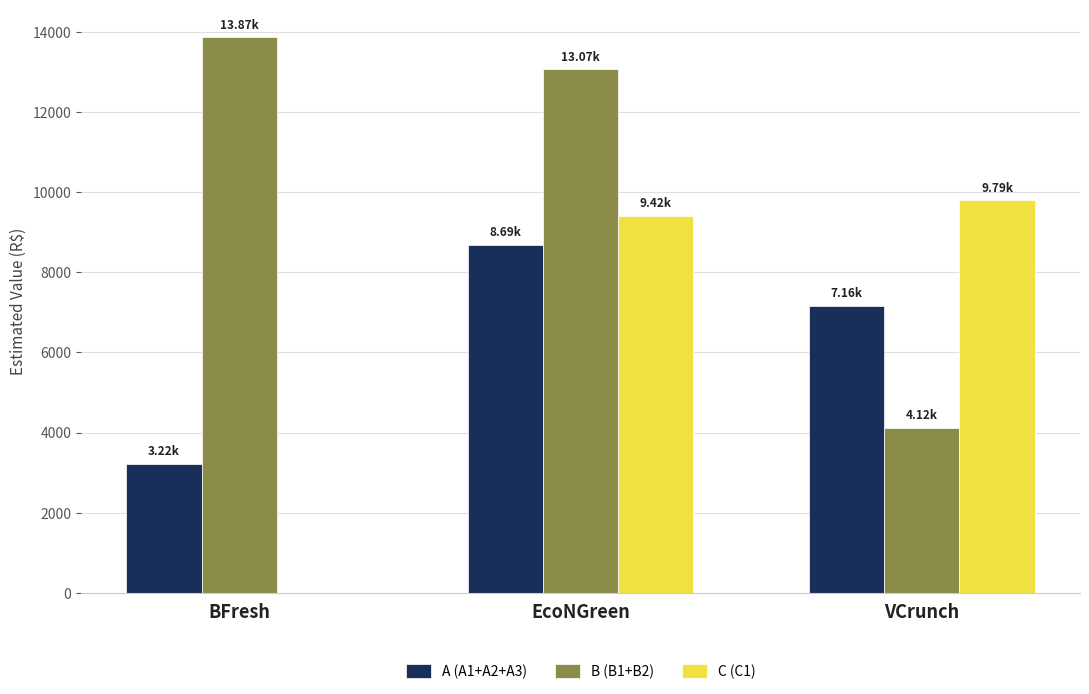

At which label does B (B1+B2) reach its peak?

BFresh